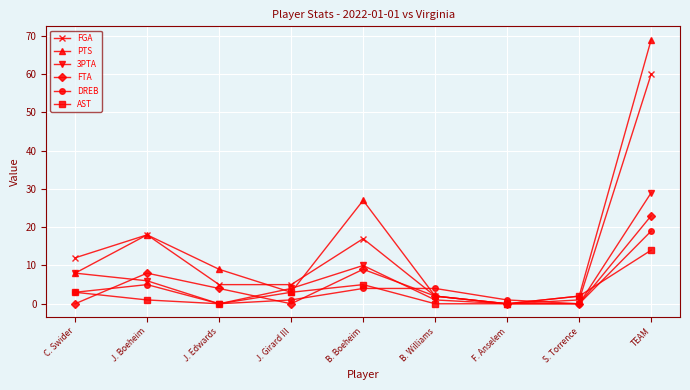

Which category has the highest value across all series?

TEAM